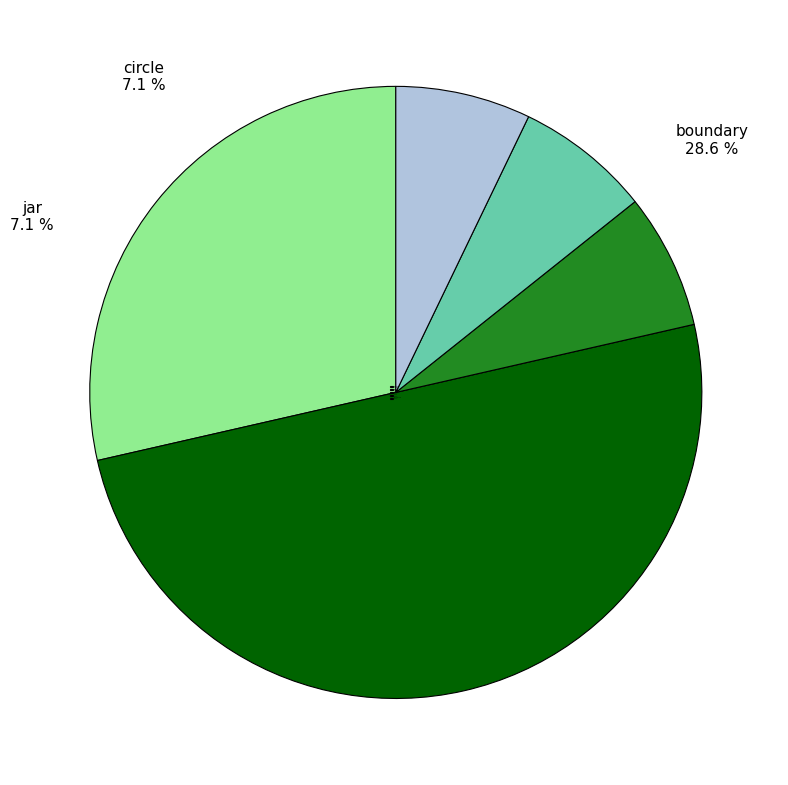

What is the largest slice in the pie chart?

bar